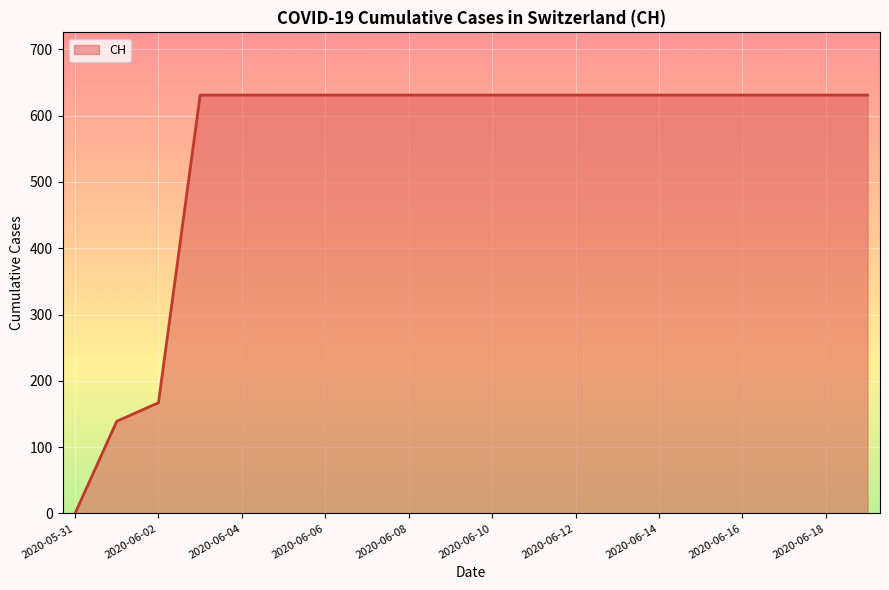

How many lines are shown in the chart?

1